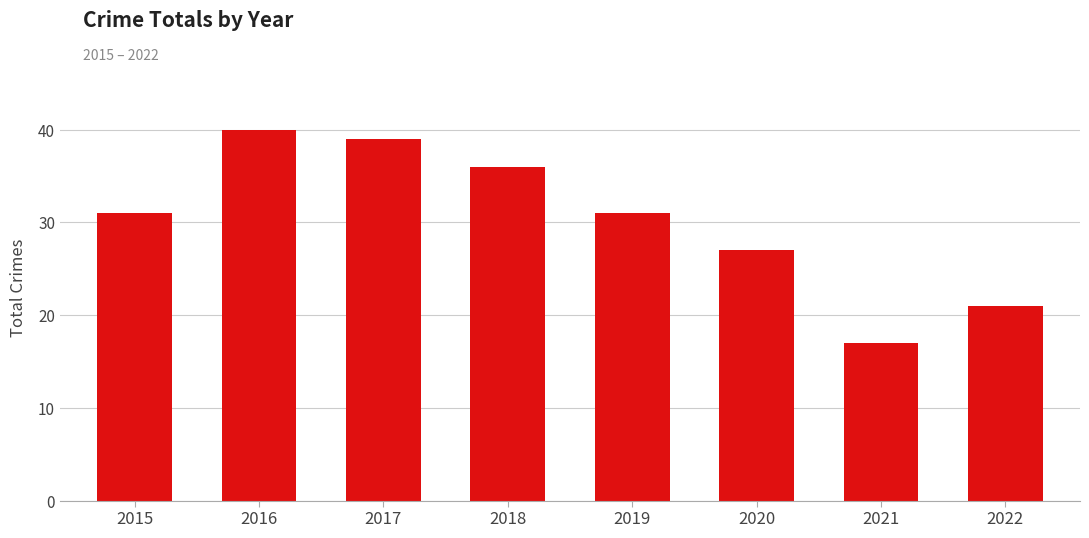

Reading left to right, transcribe all the data shown in this chart.

31	40	39	36	31	27	17	21